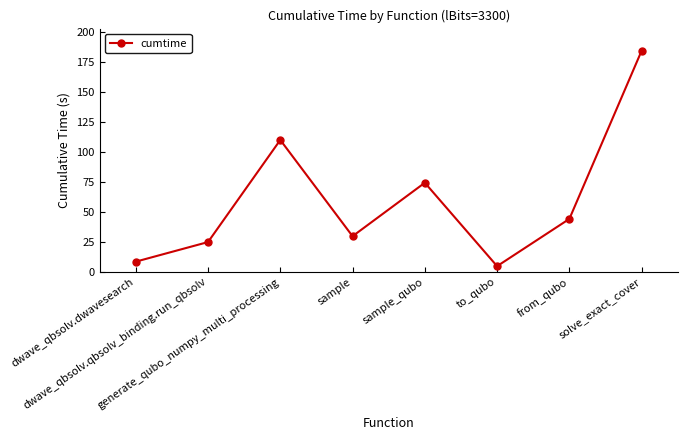

What is the difference between the maximum and minimum values?

179.5